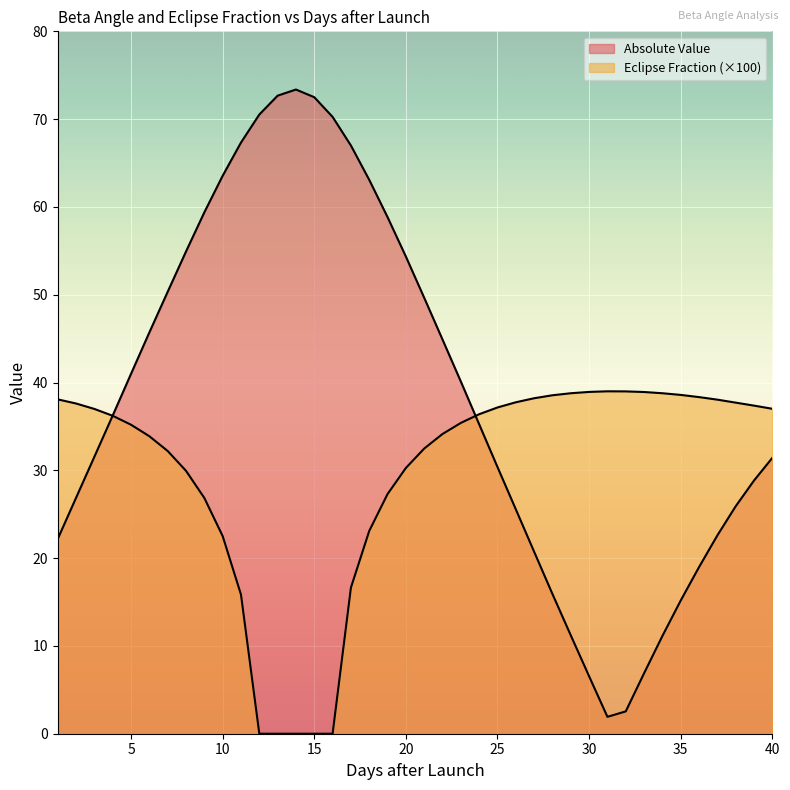

After their last crossing, which series has the higher values: Absolute Value or Eclipse Fraction?

Eclipse Fraction